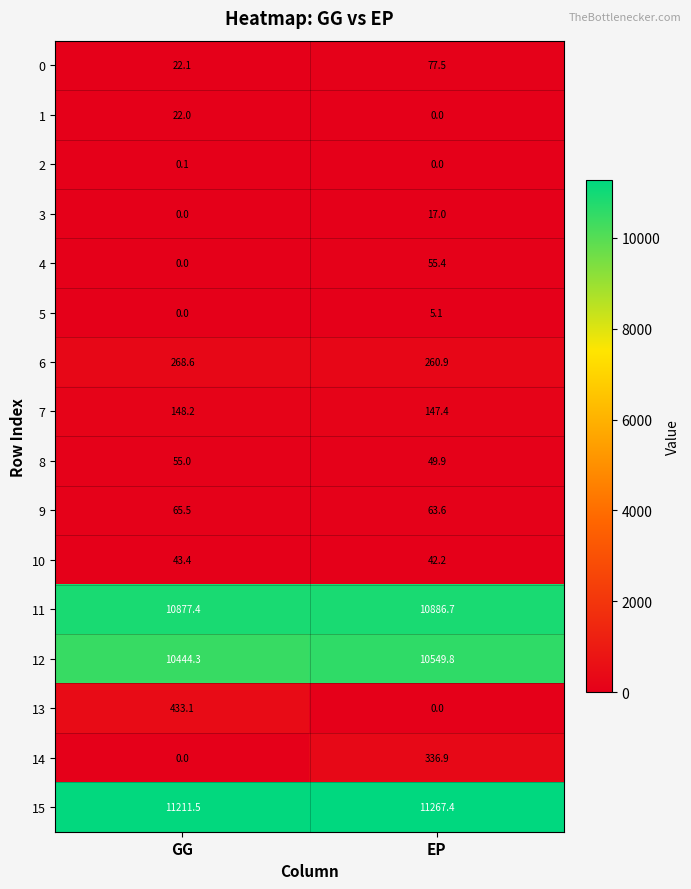

Rank the series by their maximum value, from lowest to highest.

2, 5, 3, 1, 10, 8, 4, 9, 0, 7, 6, 14, 13, 12, 11, 15